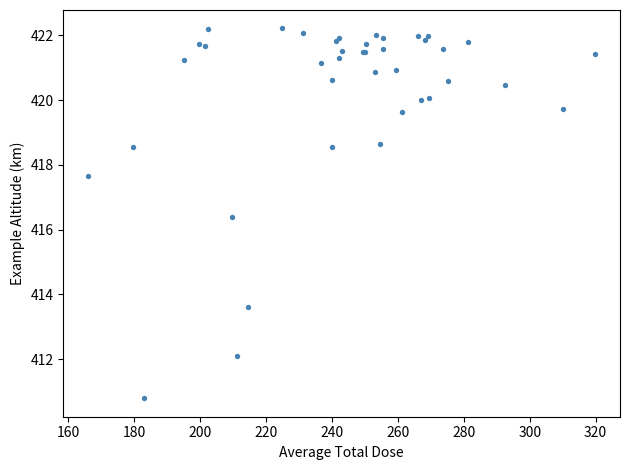

What Y value in the scatter plot is closest to 416?

416.4